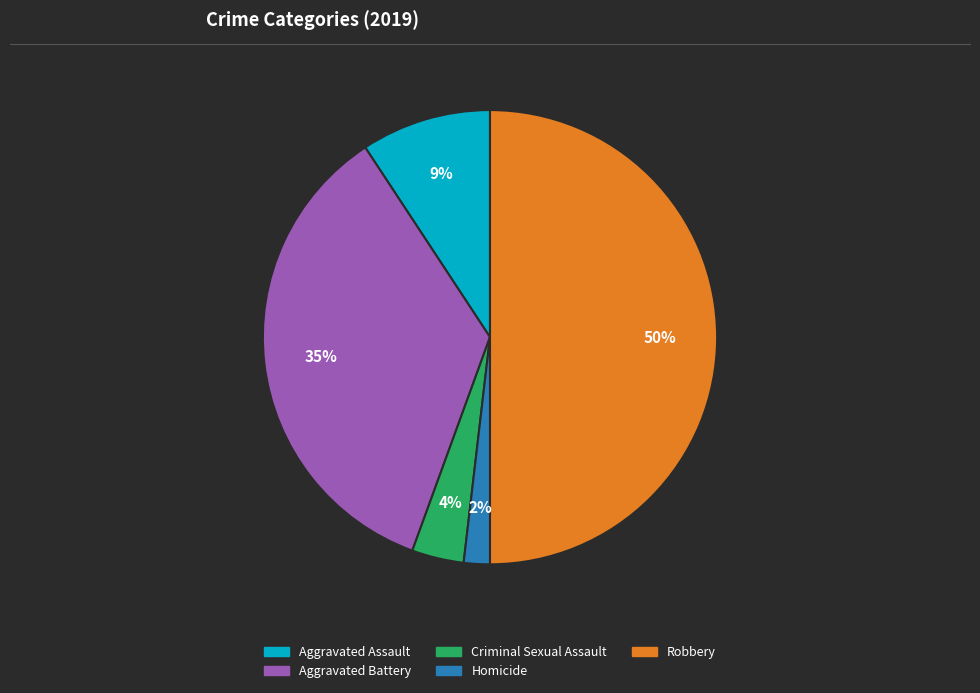

What is the ratio of the value at Criminal Sexual Assault to the value at Robbery?

0.1